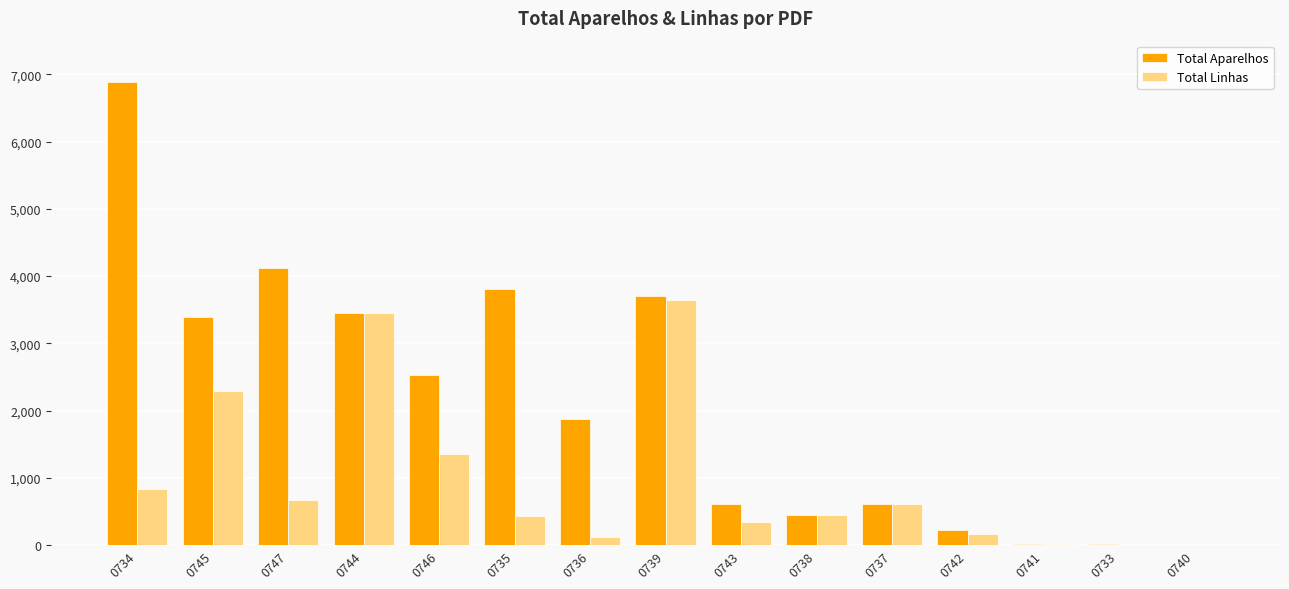

What is the greatest value displayed?

6879